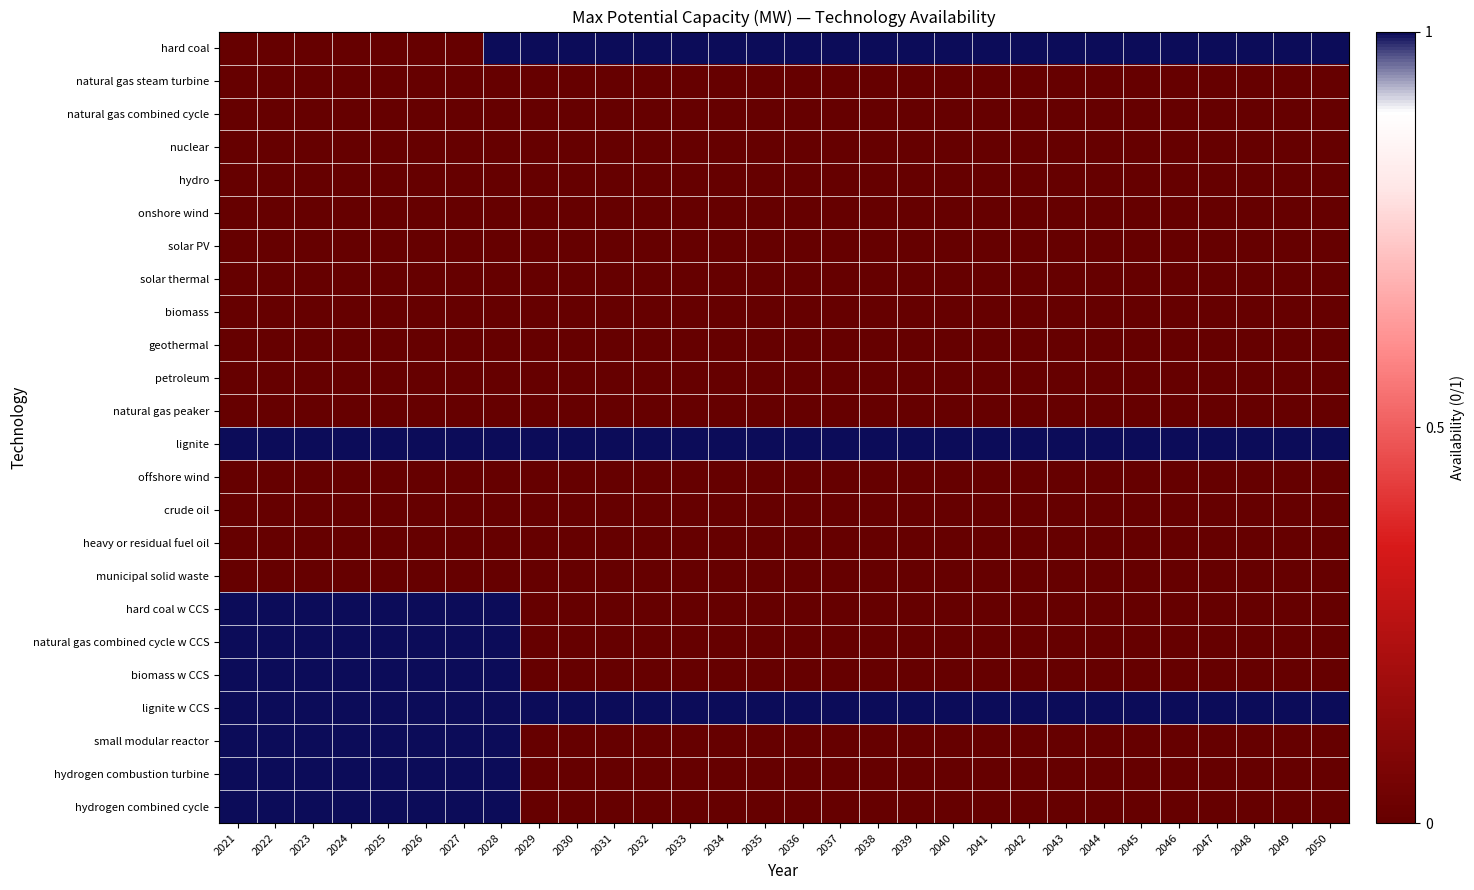

Between 2023 and 2048, which series saw the biggest shift?

hard coal